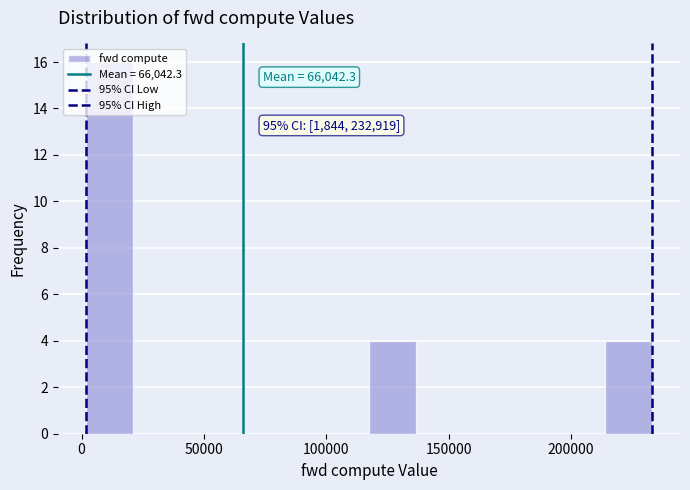

Read against the x-axis, roughly where is the centre of the tallest bar?

10000